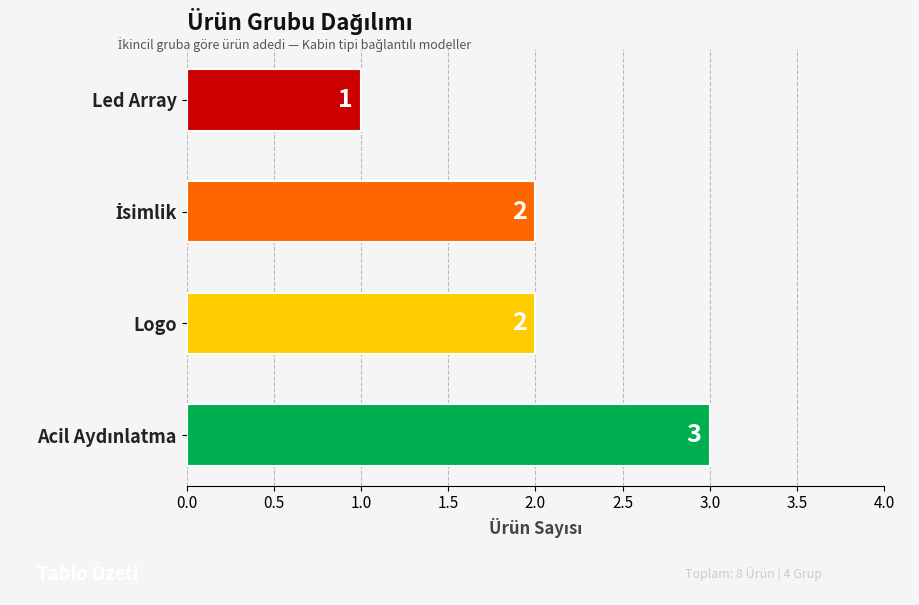

Which category has the lowest value across all series?

Led Array